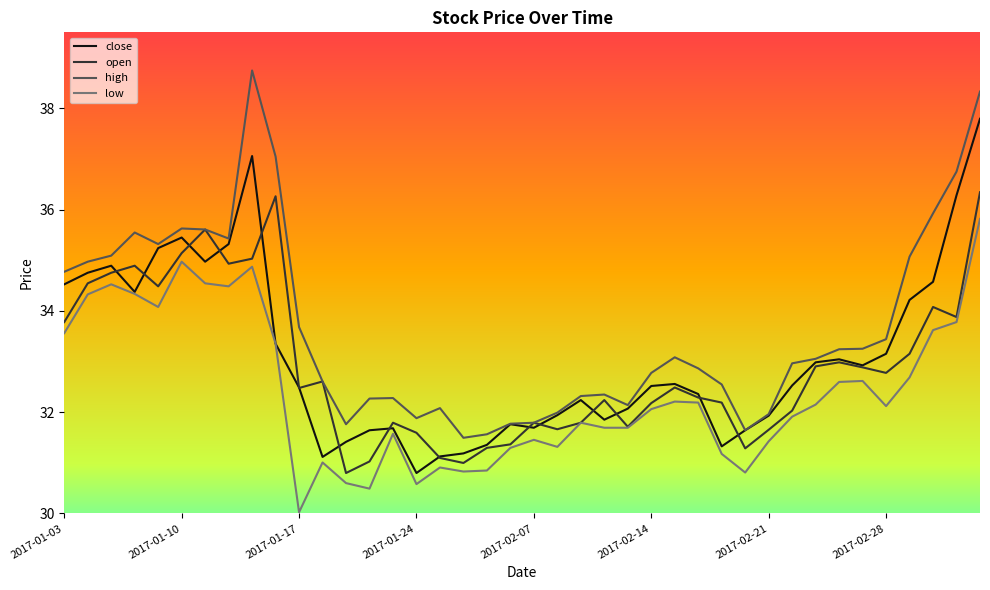

Rank the series by their maximum value, from highest to lowest.

high, close, open, low